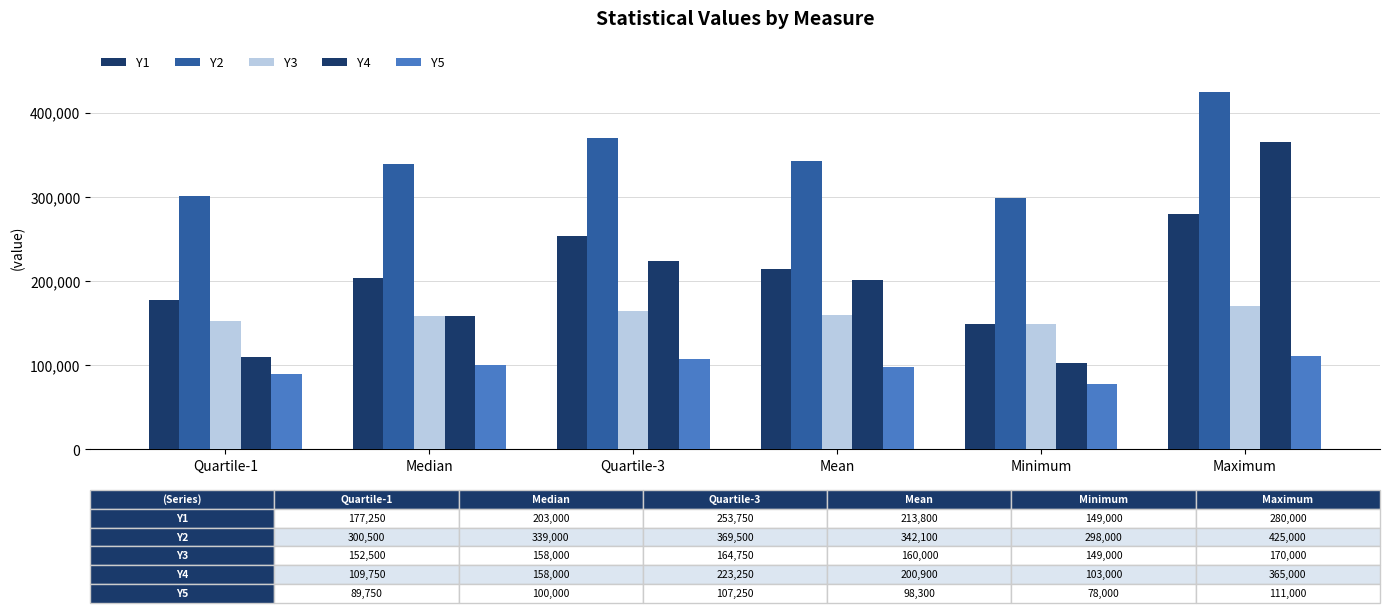

The Y4 series shows 85032 at Quartile-3. True or false?

False